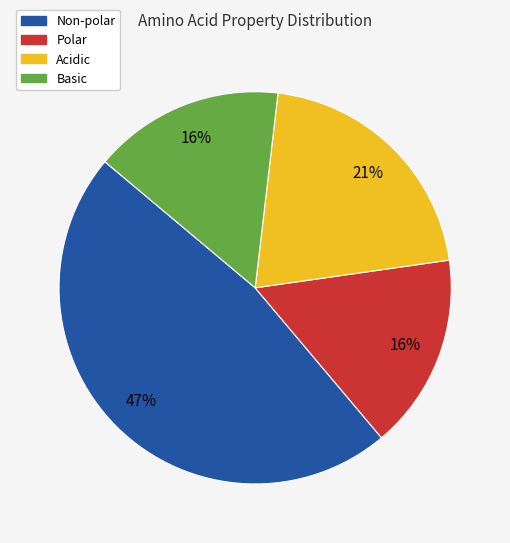

Combined, do Polar and Basic account for over 50%?

No